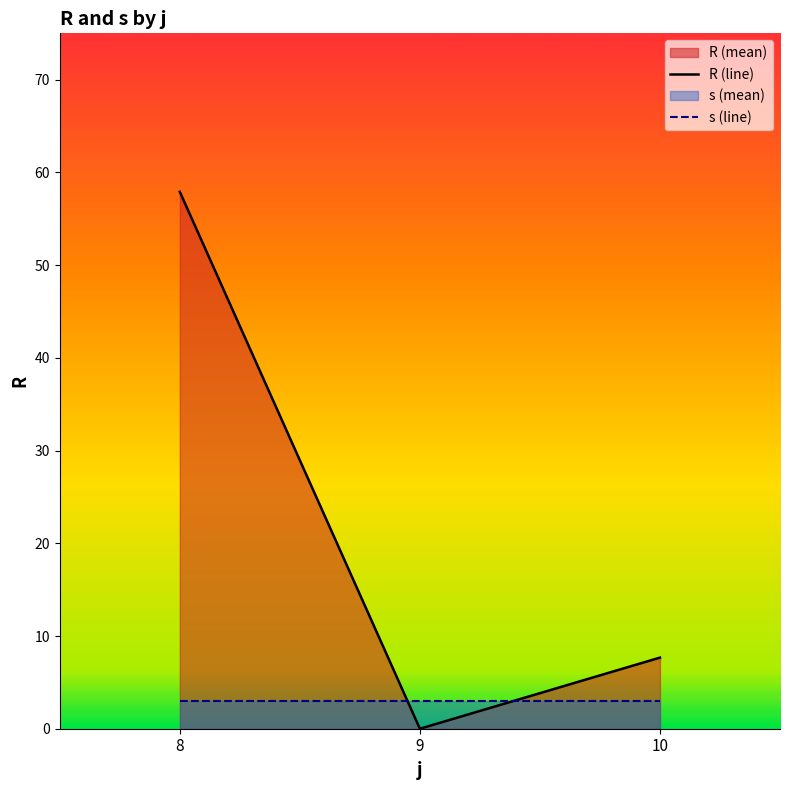

Between 10 and 9, which is larger?

10